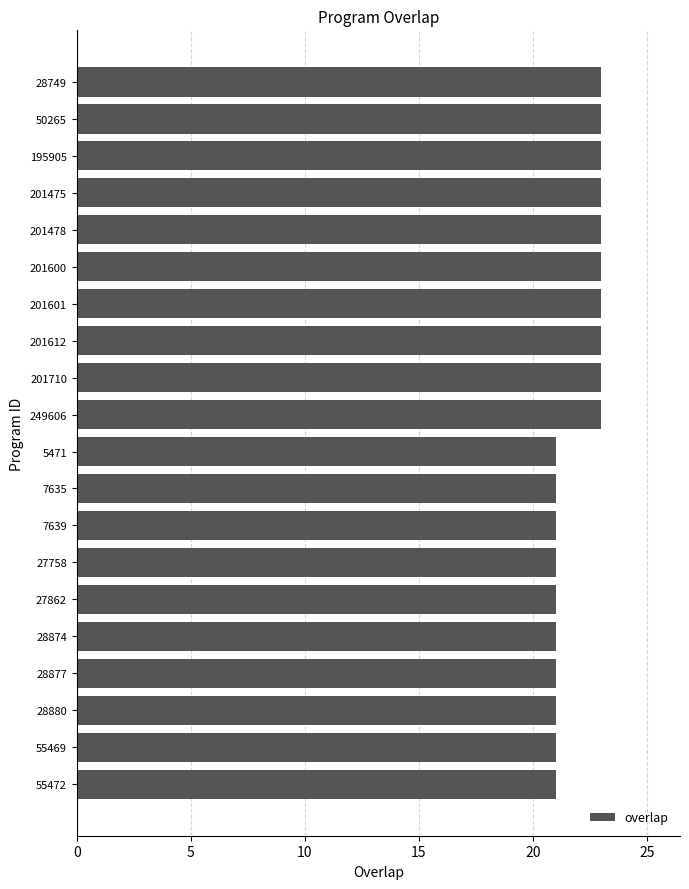

Does the chart contain stacked bars?

No